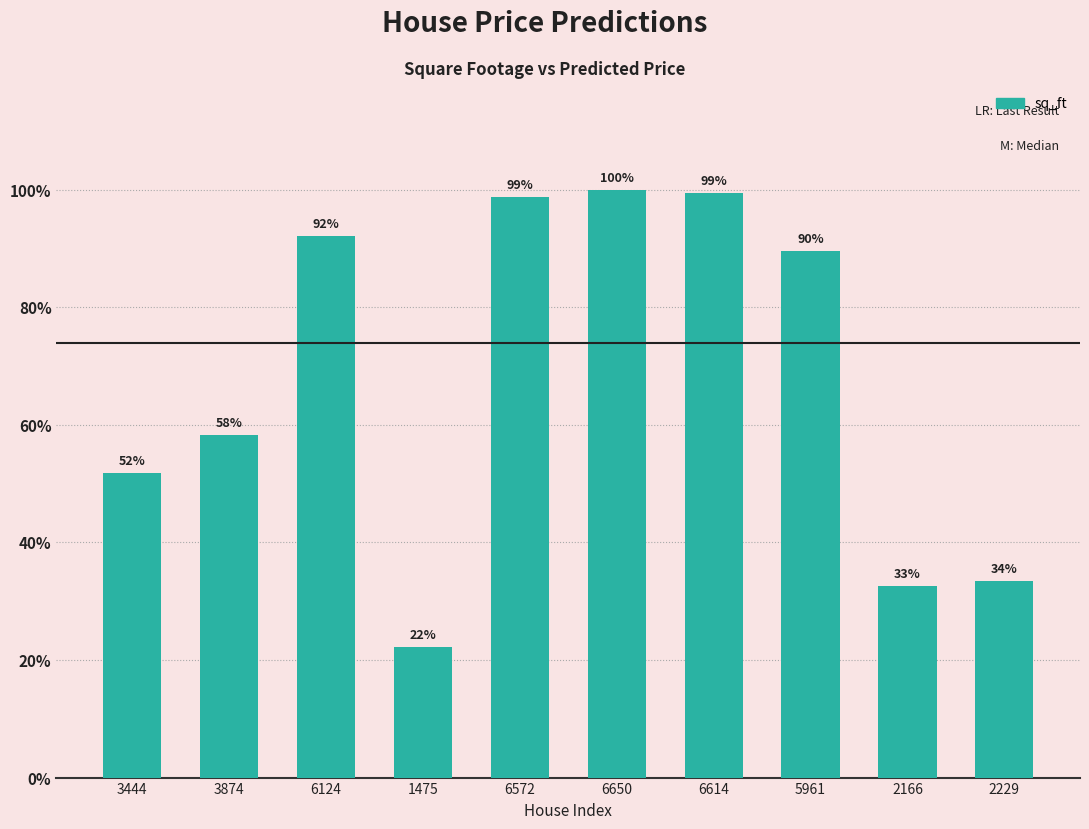

Does the chart contain any negative values?

No